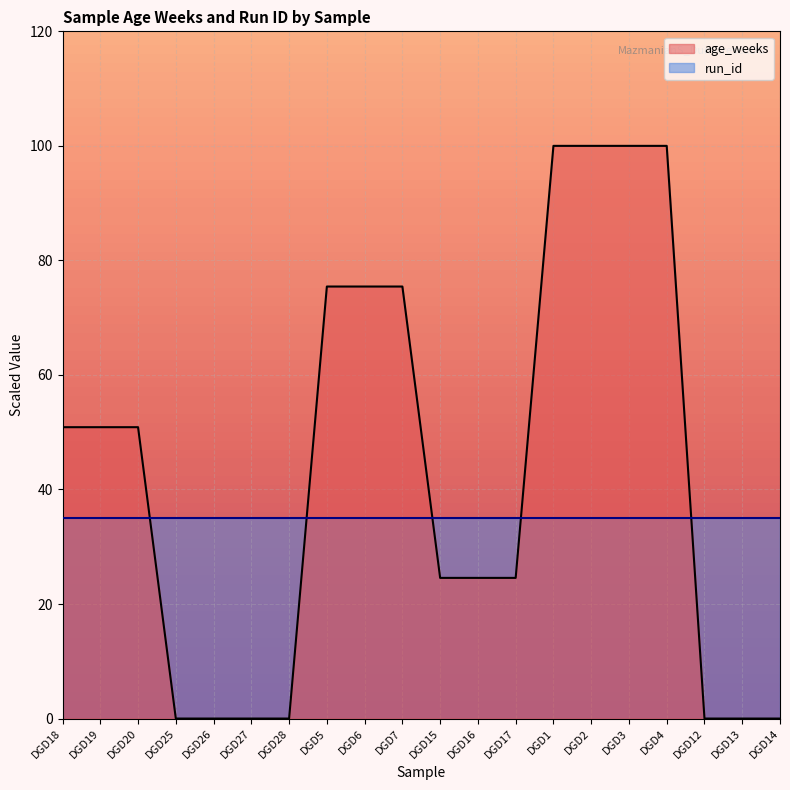

The value at DGD16 is 24.6. True or false?

True